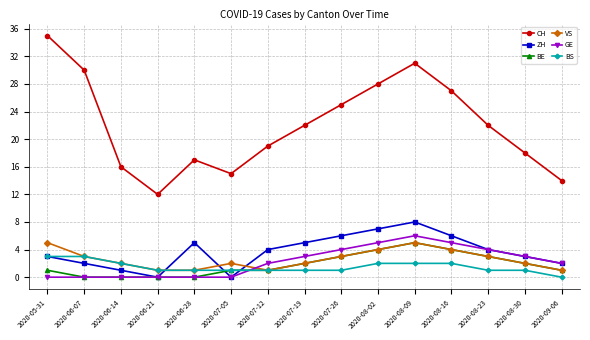

Is the value of BS at 2020-05-31 greater than the value of CH at 2020-06-07?

No